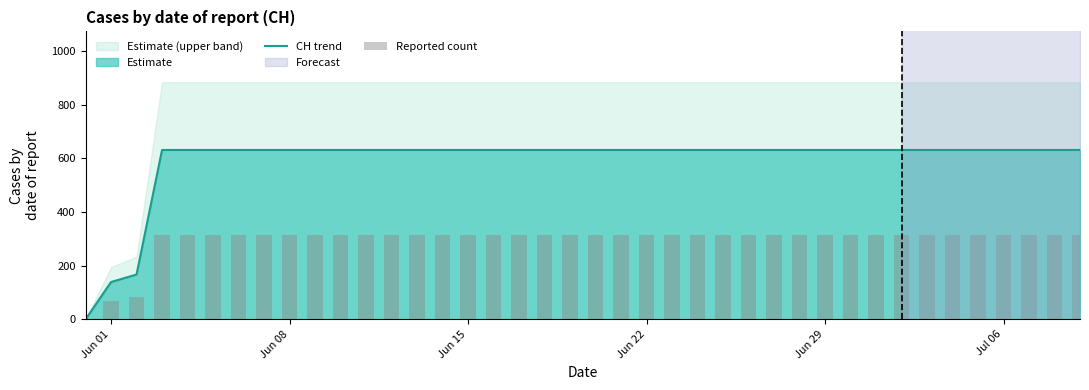

What is the difference between the maximum and minimum values in the CH trend series?

631